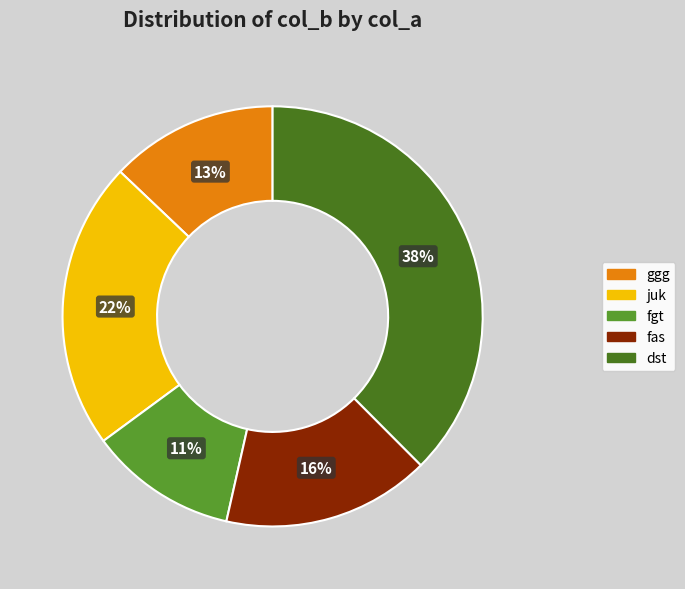

Does any single category account for the majority?

No